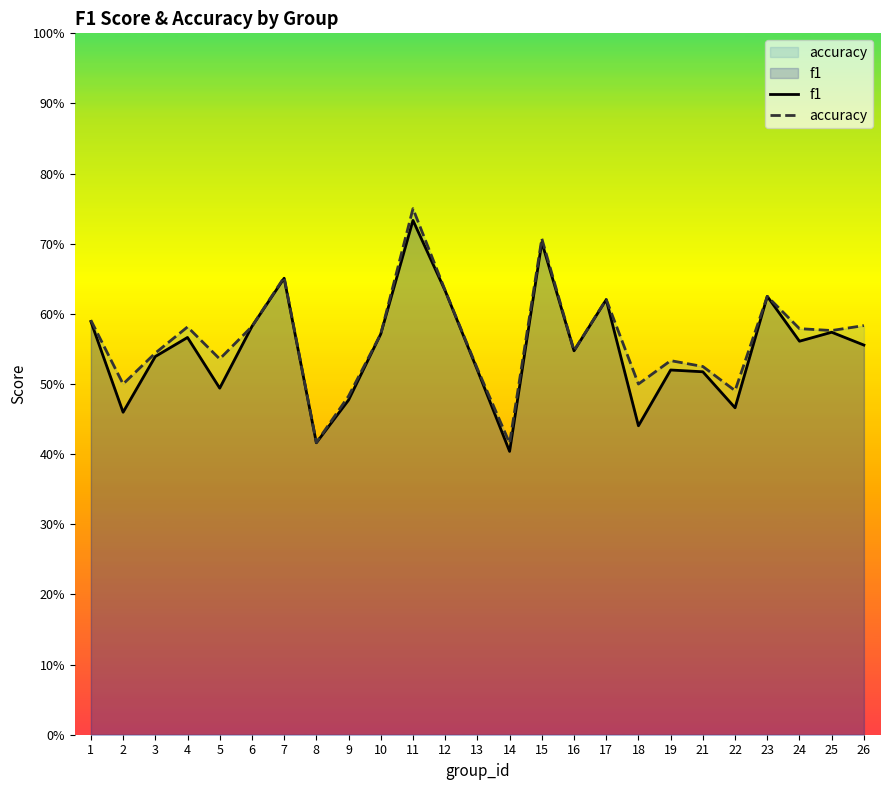

What is the sum of the accuracy values at 18 and 16?

1.0